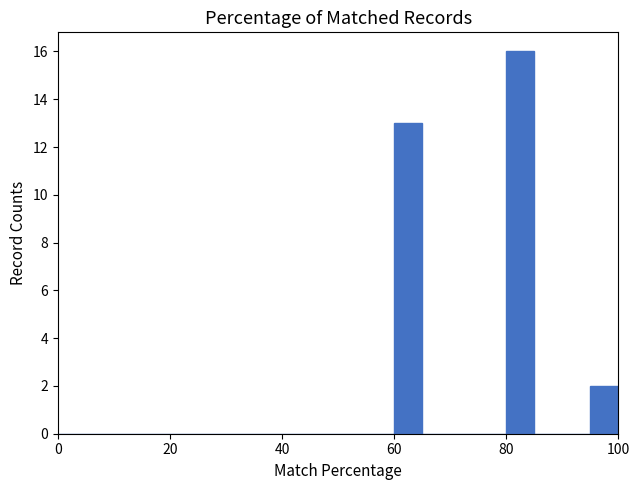

Read against the x-axis, roughly where is the centre of the tallest bar?

82